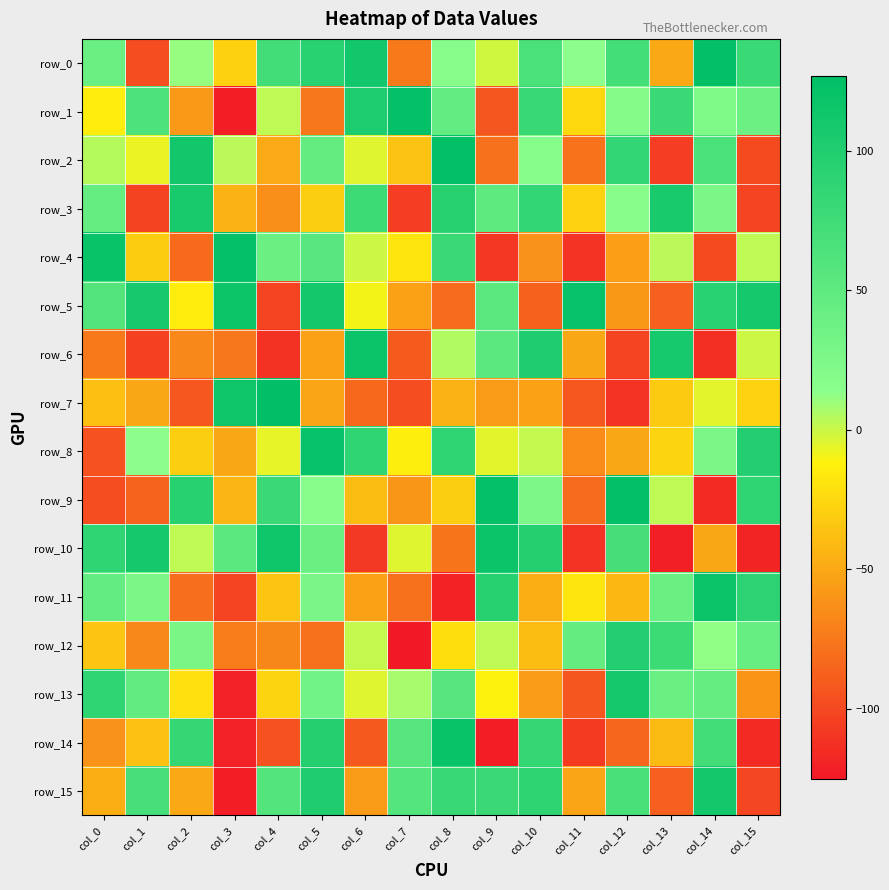

What is the sum of the row_9 values at col_4 and col_6?

40